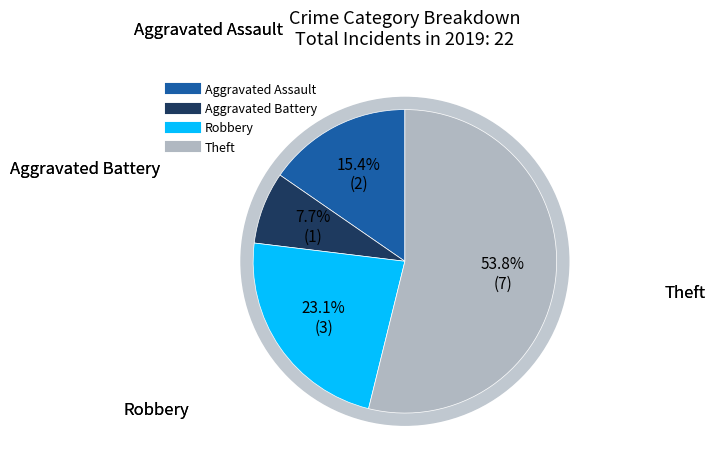

How many slices are in this pie chart?

4